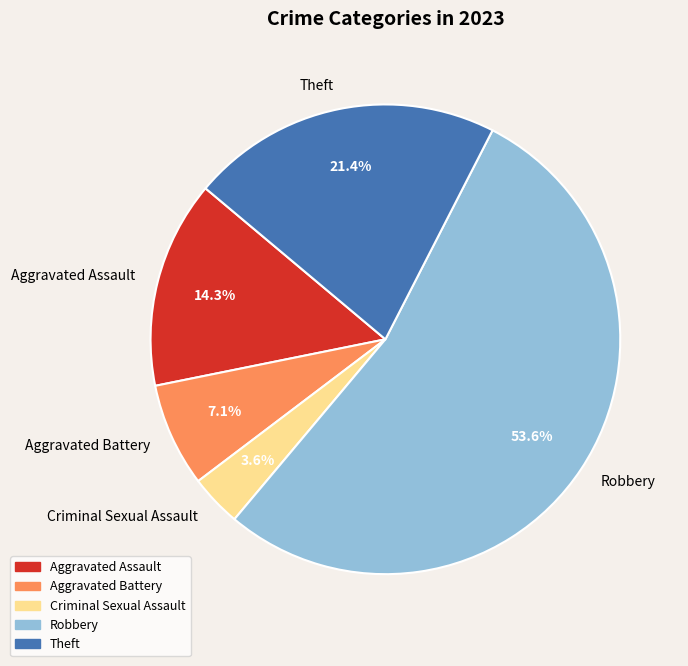

What is the ratio of the value at Robbery to the value at Aggravated Battery?

7.5